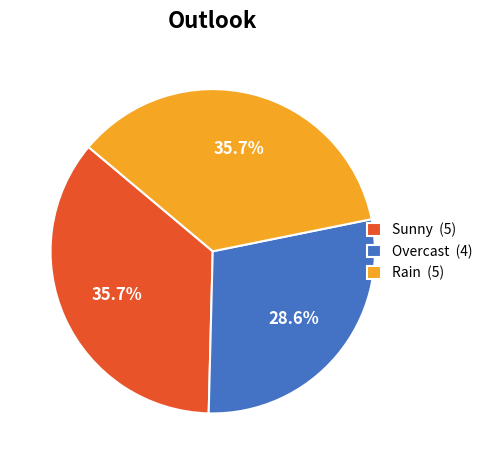

To the nearest percent, what is the difference between the largest and smallest slice percentages?

7%